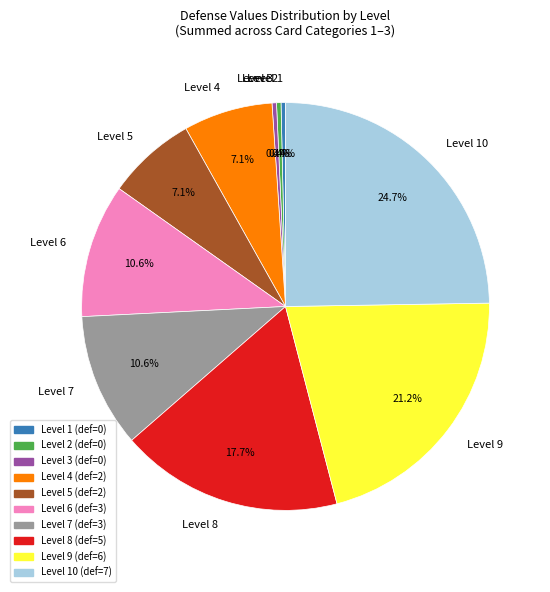

What portion of the pie excludes Level 5?

92.9%